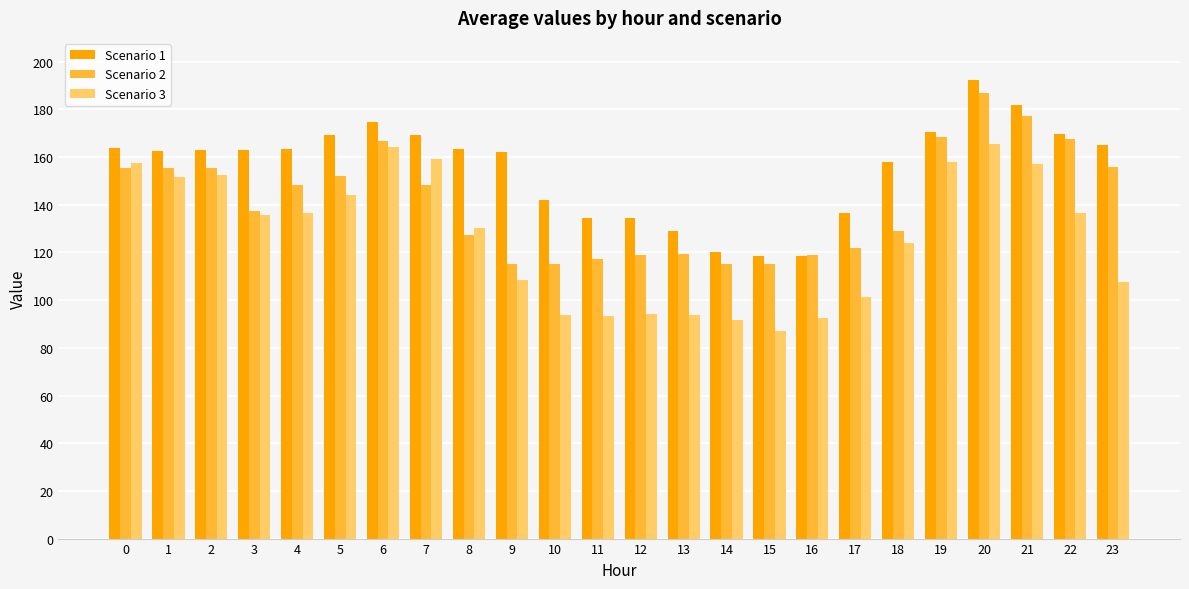

The value of Scenario 3 at 5 is 144.0. True or false?

True